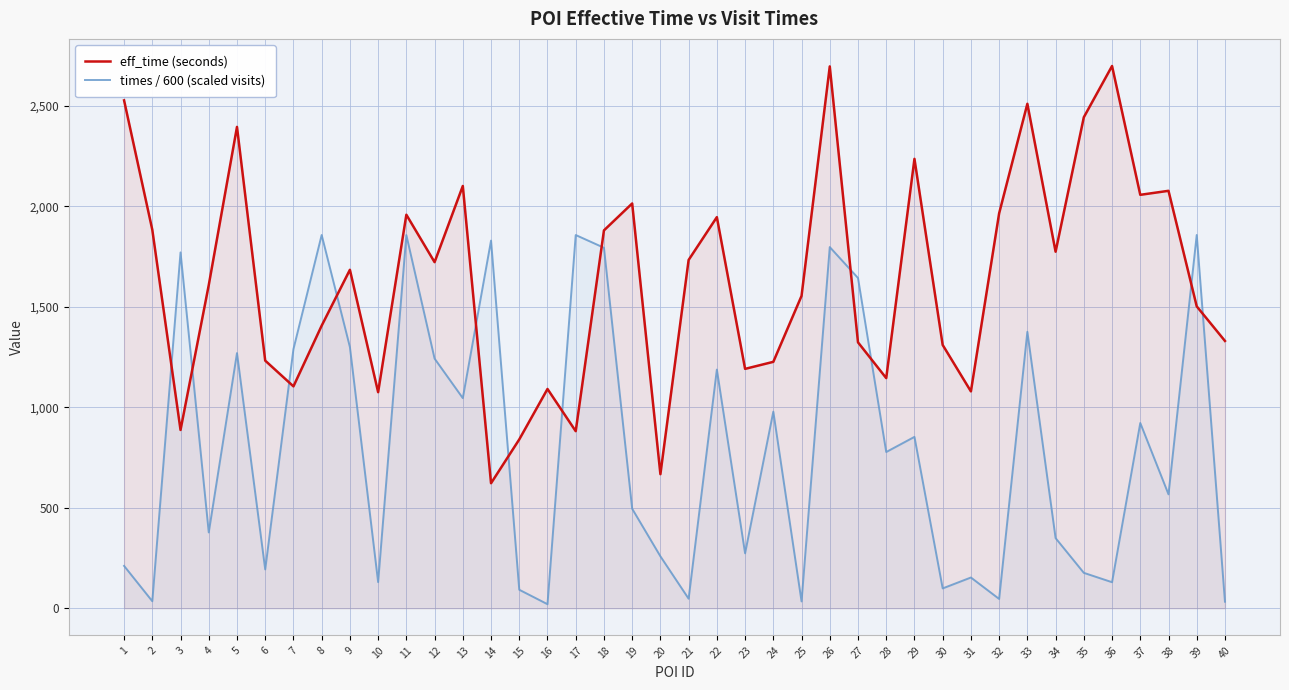

The value of eff_time (seconds) at 13 is 2101.0. True or false?

True